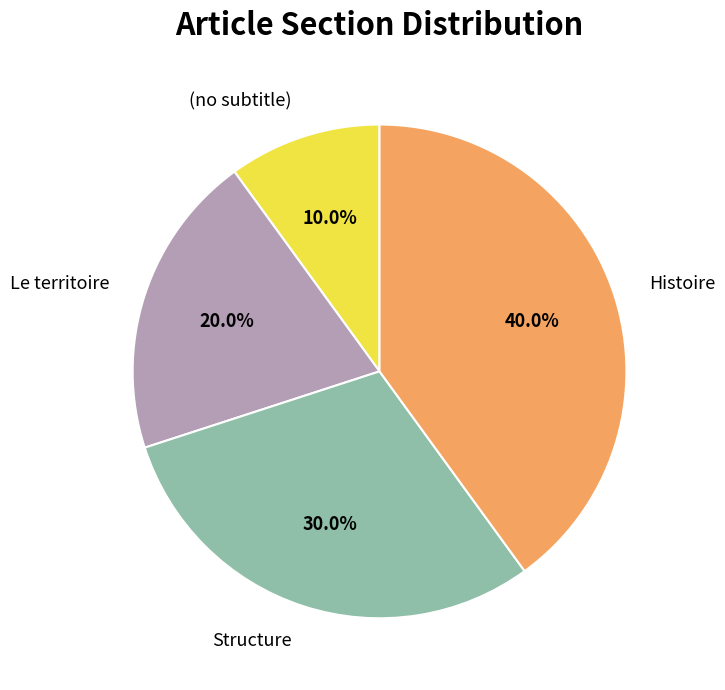

How many segments does this pie chart have?

4